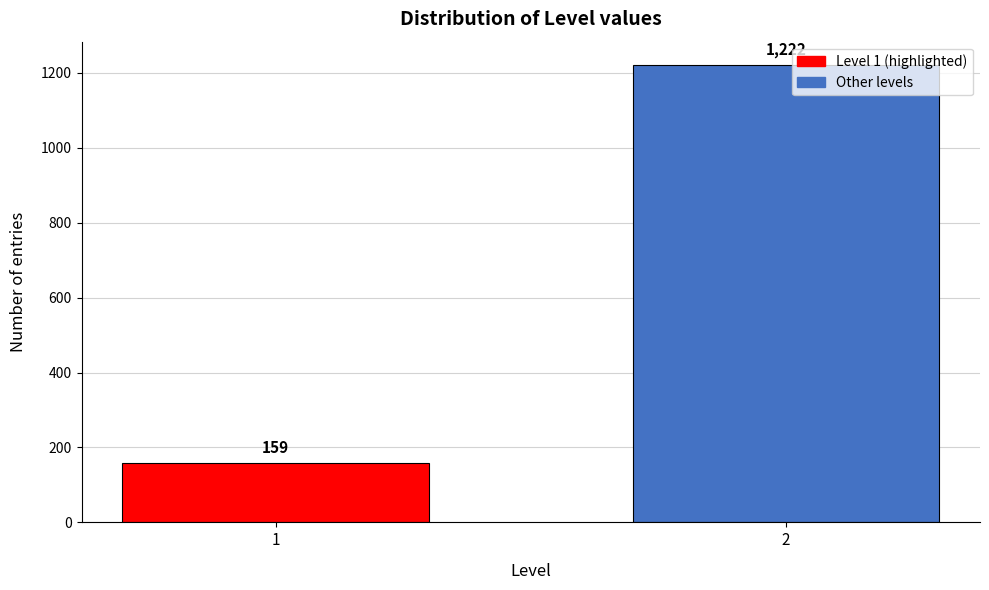

Reading left to right, list all the values displayed in this chart.

1=159	2=1222